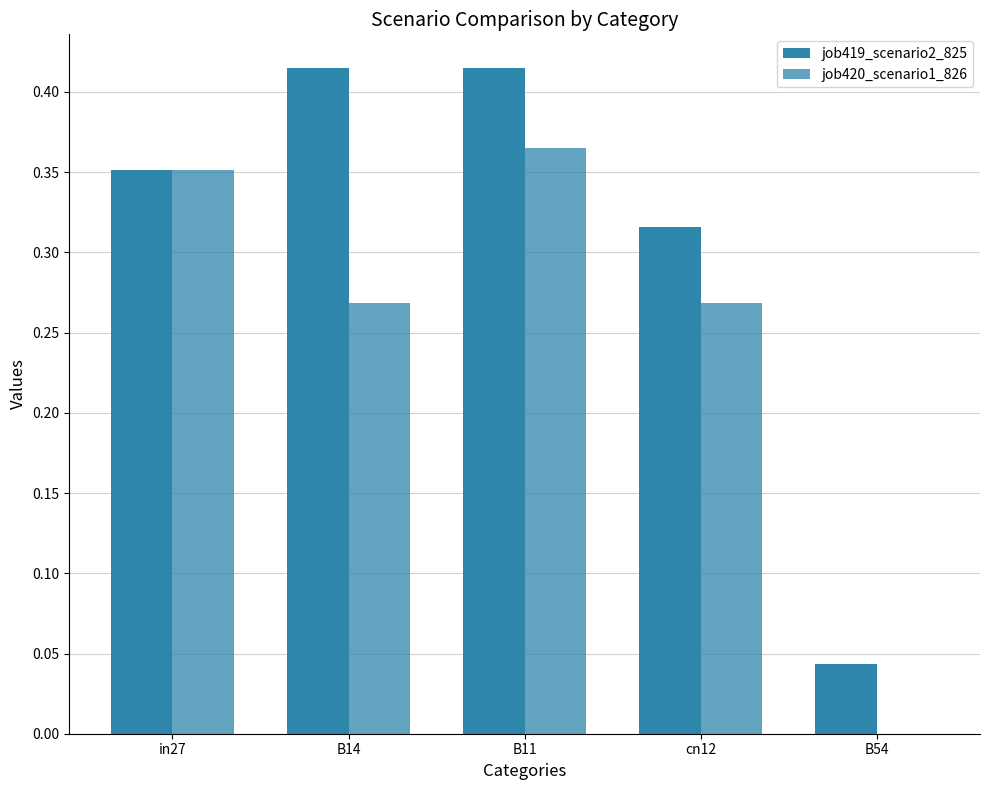

Are the bars horizontal?

No